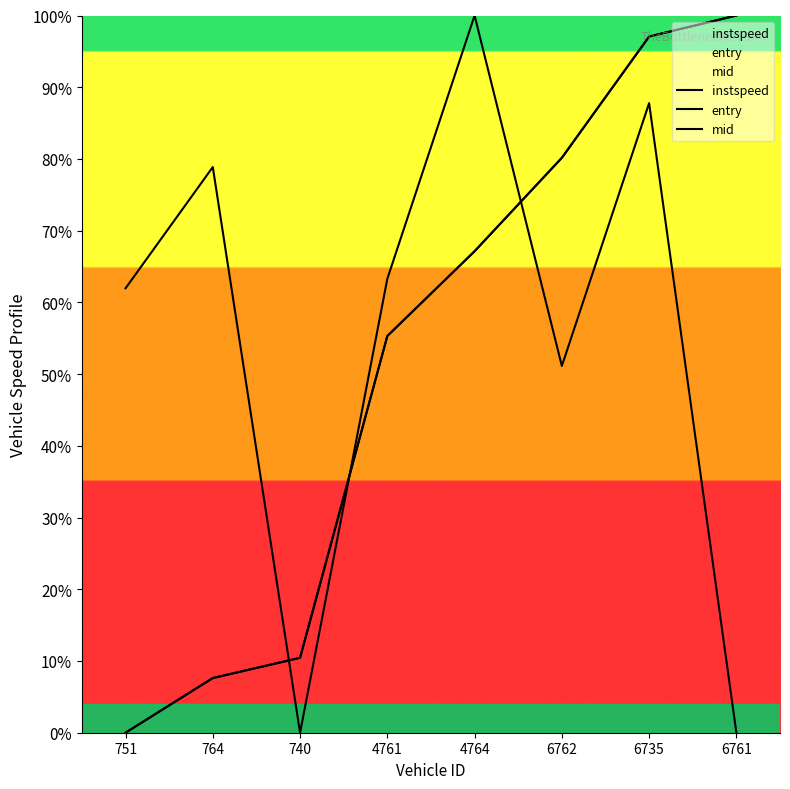

What are all the series names shown in the legend?

instspeed, entry, mid